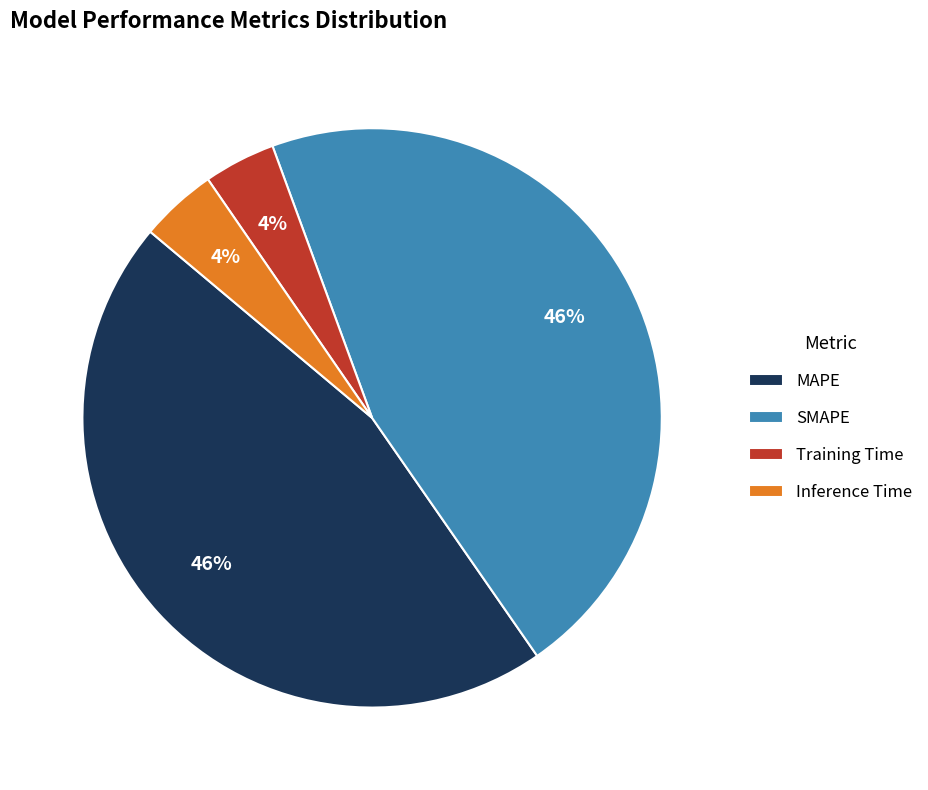

Is MAPE the majority of the pie?

No